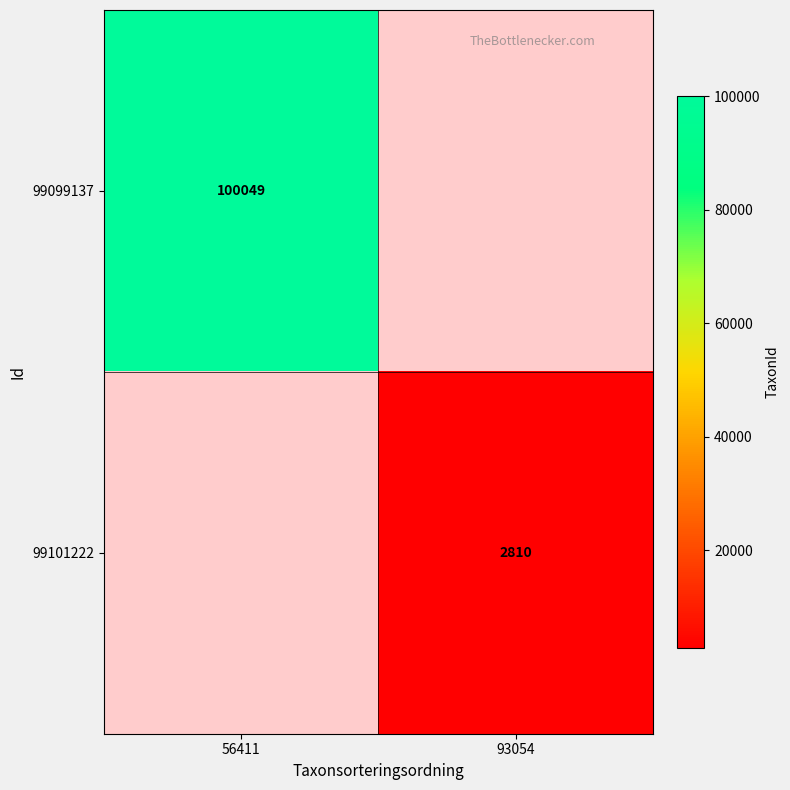

Is the value of 99101222 at 93054 greater than the value of 99099137 at 56411?

No